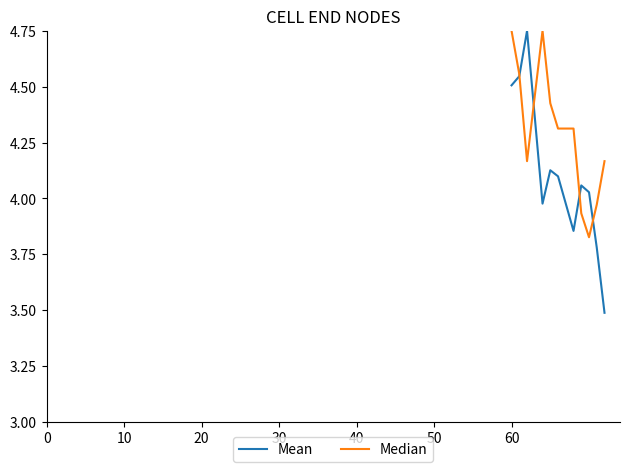

What is the minimum value shown in the chart?

3.5